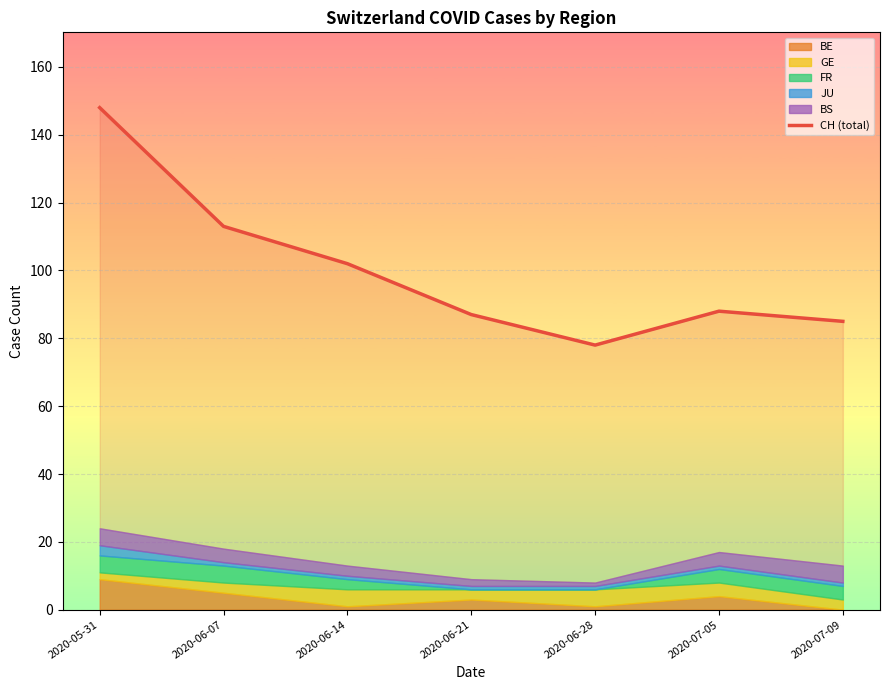

Where is the first local minimum?

2020-06-28